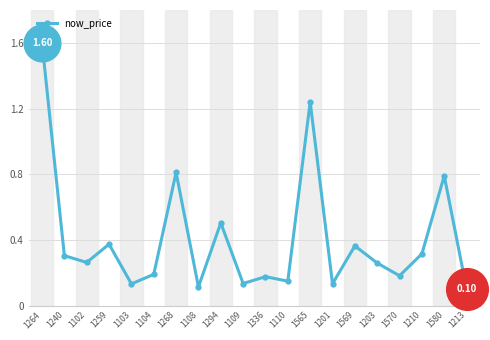

What is the change in value from 1104 to 1203?

+0.1